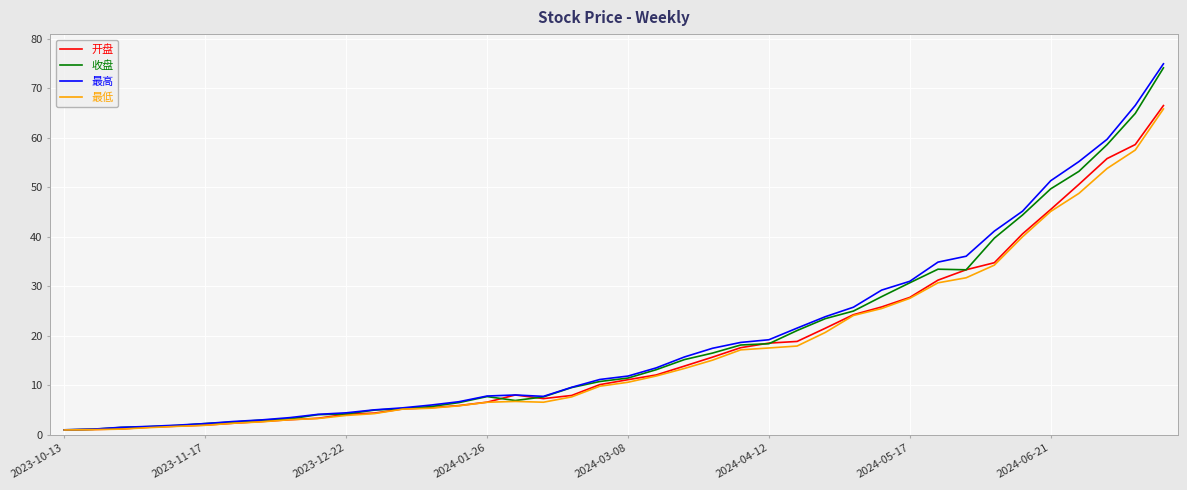

What is the highest value of the 最低 series?

65.8